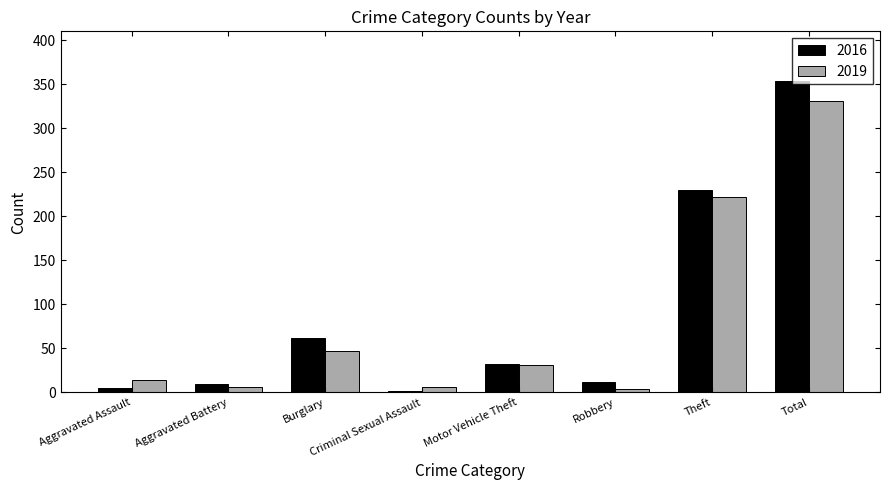

What is the spread (max minus min) of values at Motor Vehicle Theft?

1